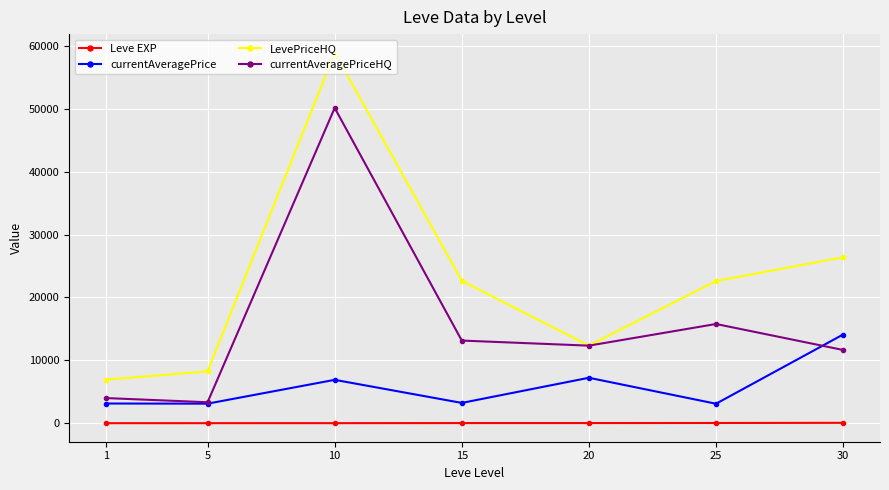

At which category is the sum across all series the highest?

10